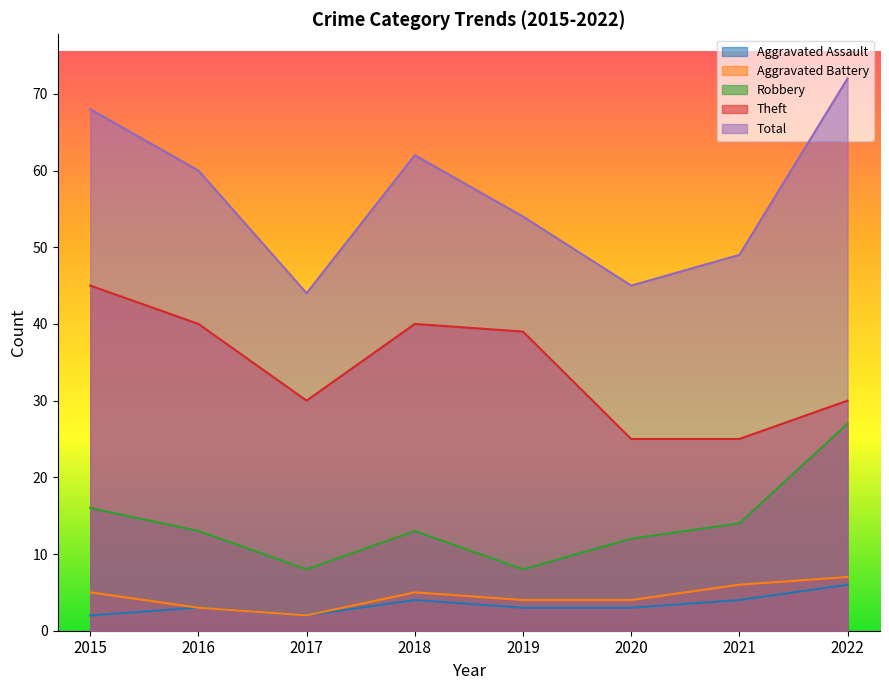

How many data points in Robbery are above 13?

3